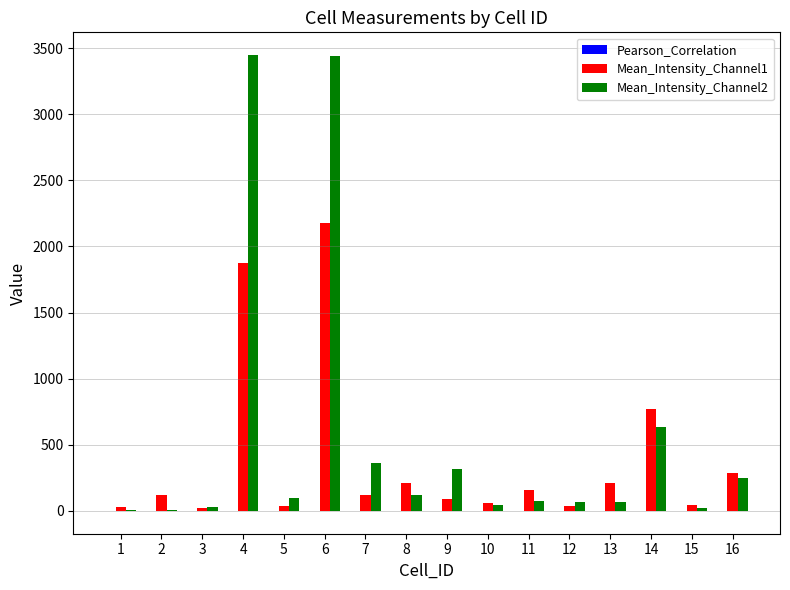

Count the number of data series in this chart.

3